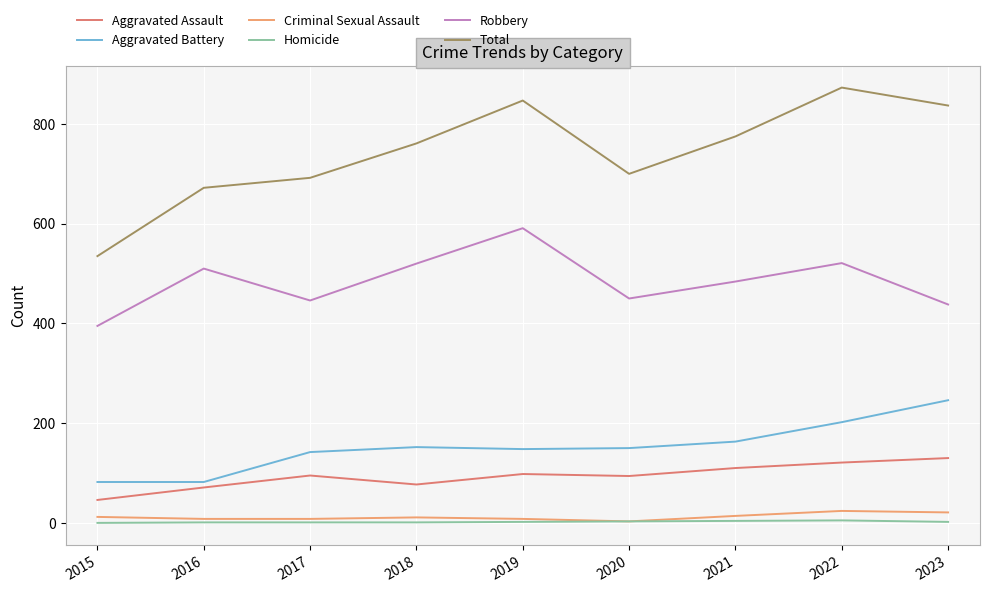

Is it true that Criminal Sexual Assault equals 21 at 2023?

True